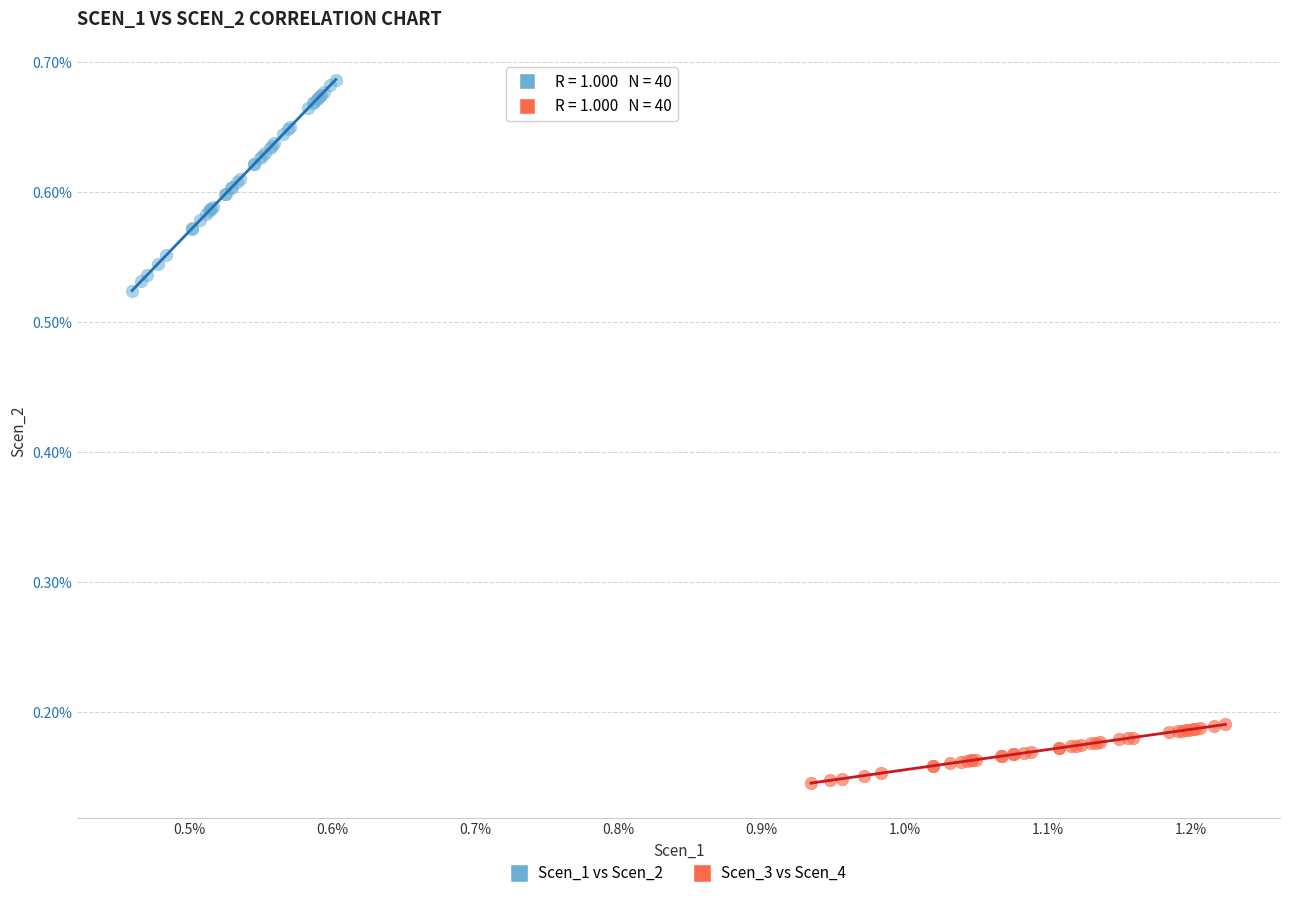

Which series reaches the maximum Y coordinate?

Scen_1 vs Scen_2